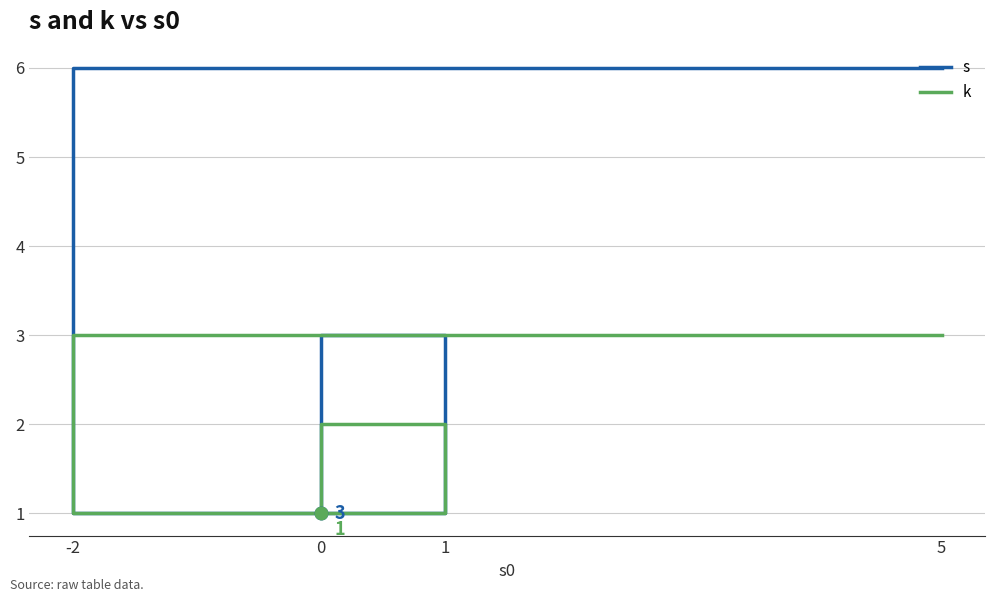

At which category is the sum across all series the highest?

5